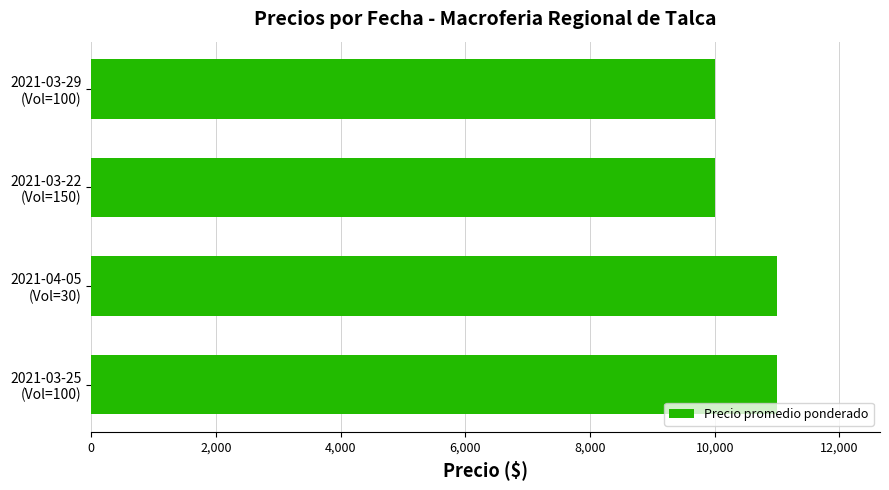

What is the minimum value shown in the chart?

10000